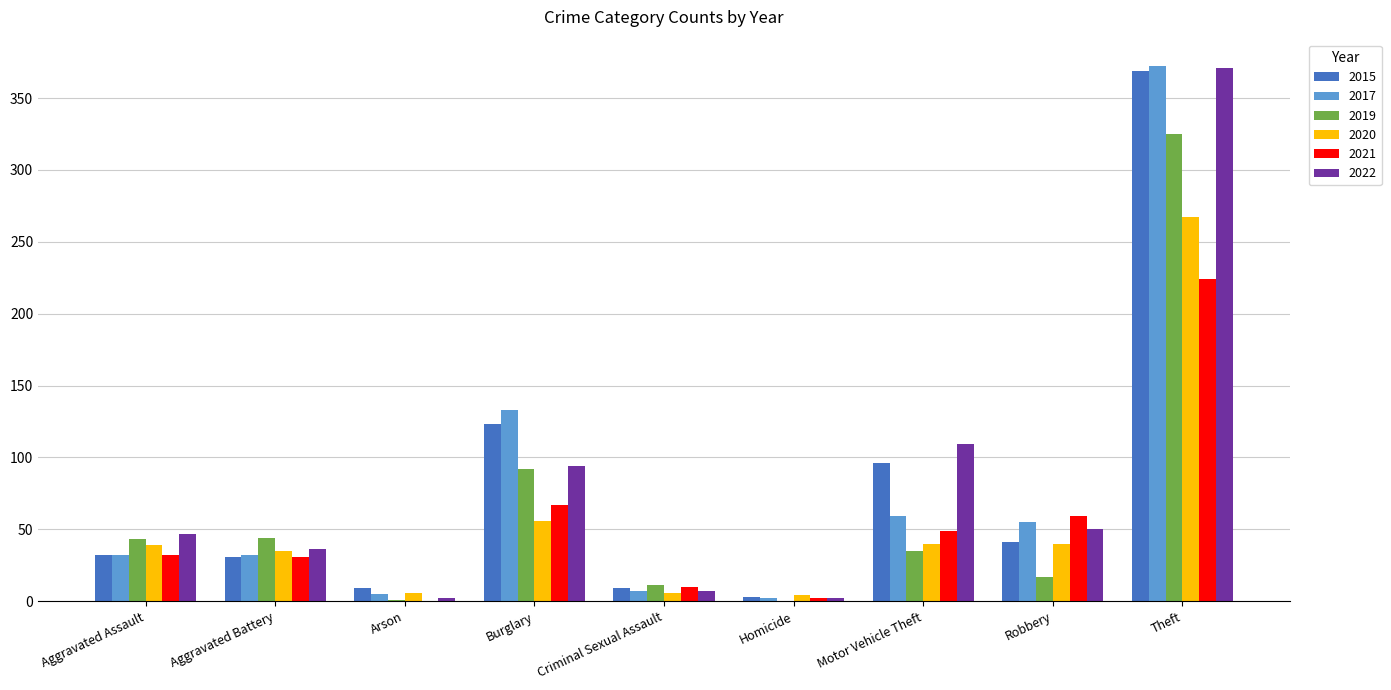

At which category is the sum across all series the highest?

Theft